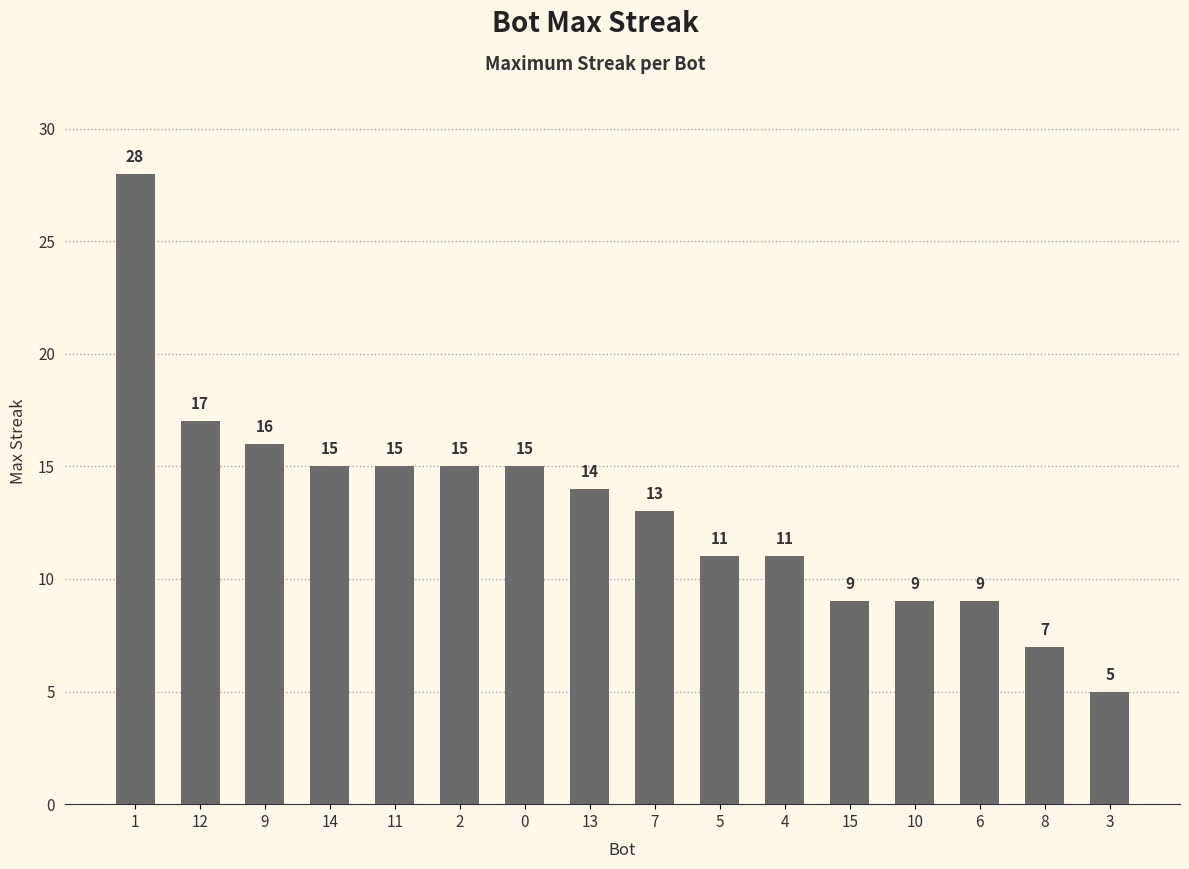

What is the label of the 14th bar from the left?

6